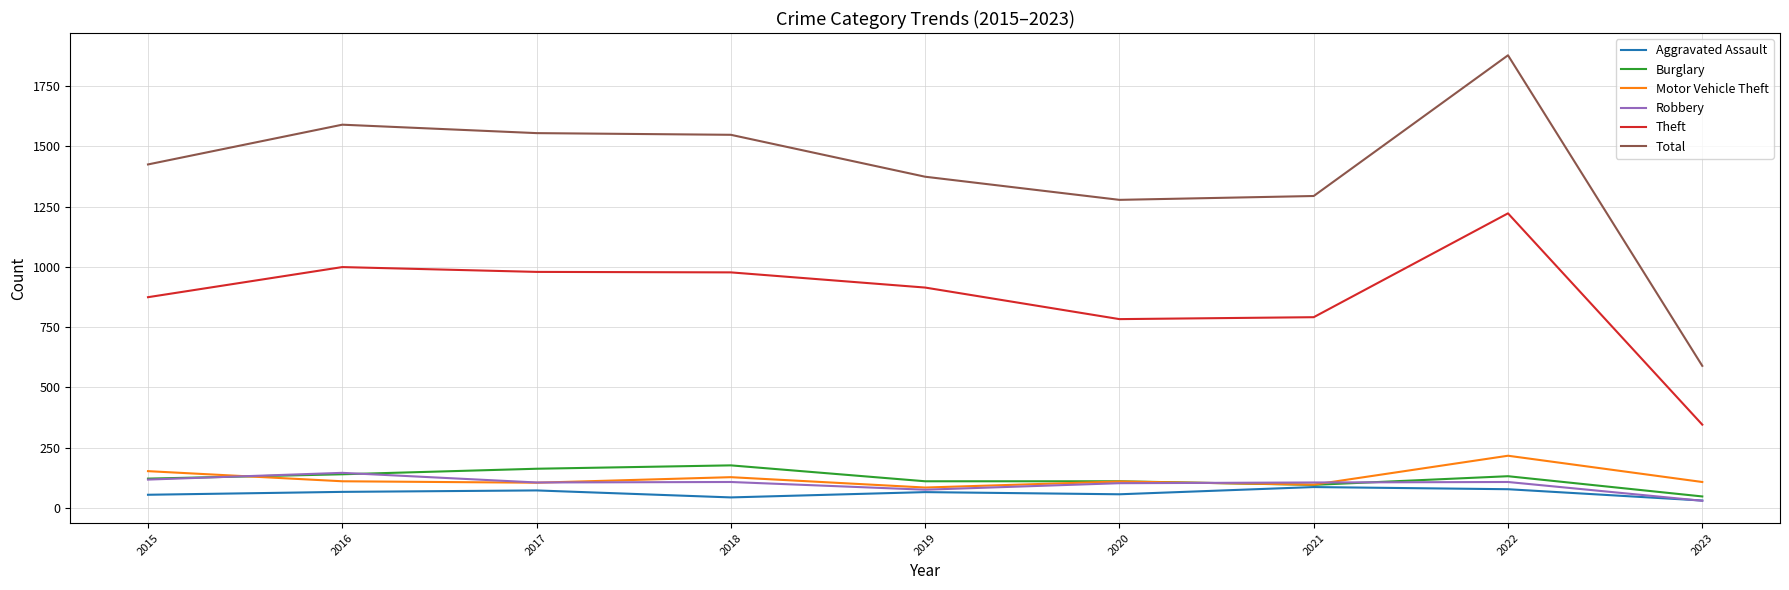

What is the greatest value displayed?

1878